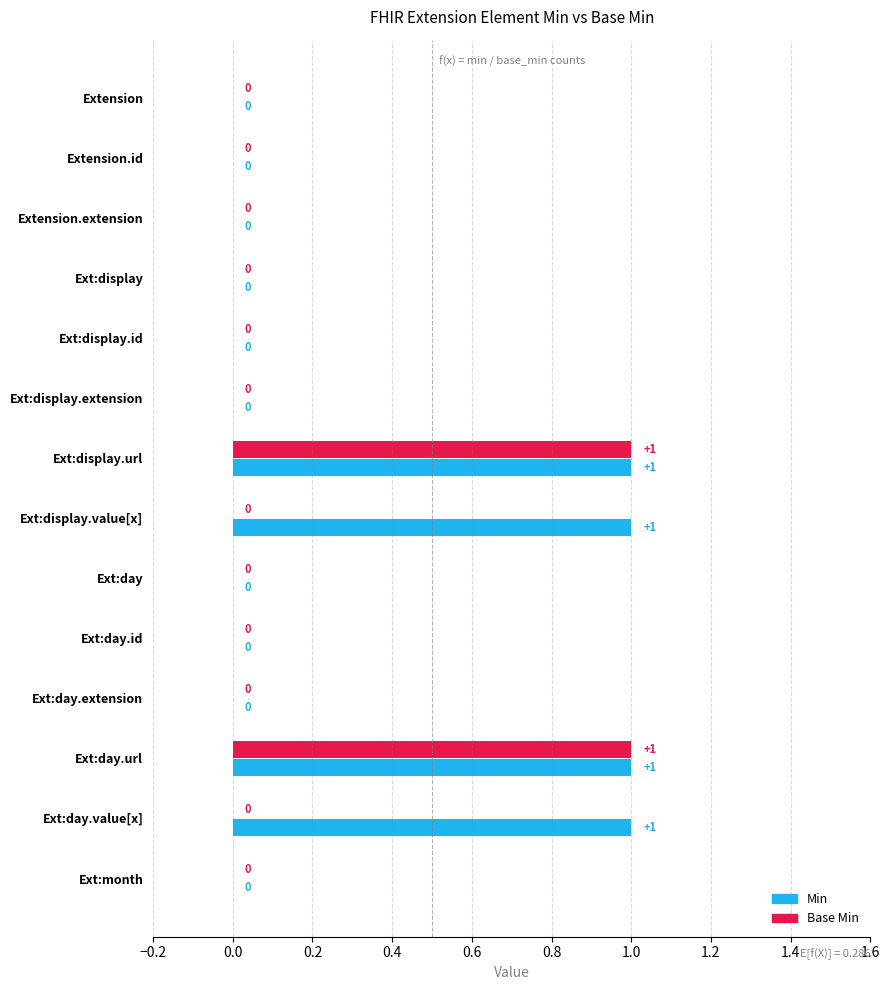

What is the highest value of the Base Min series?

1